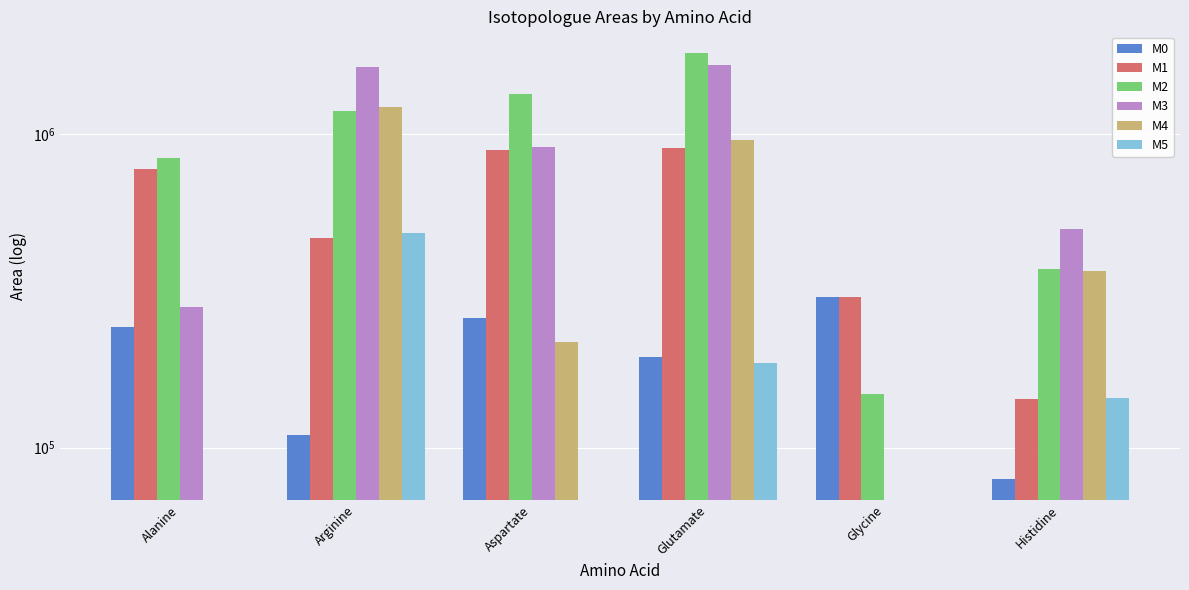

What value does the M1 series have at Alanine?

775231.0